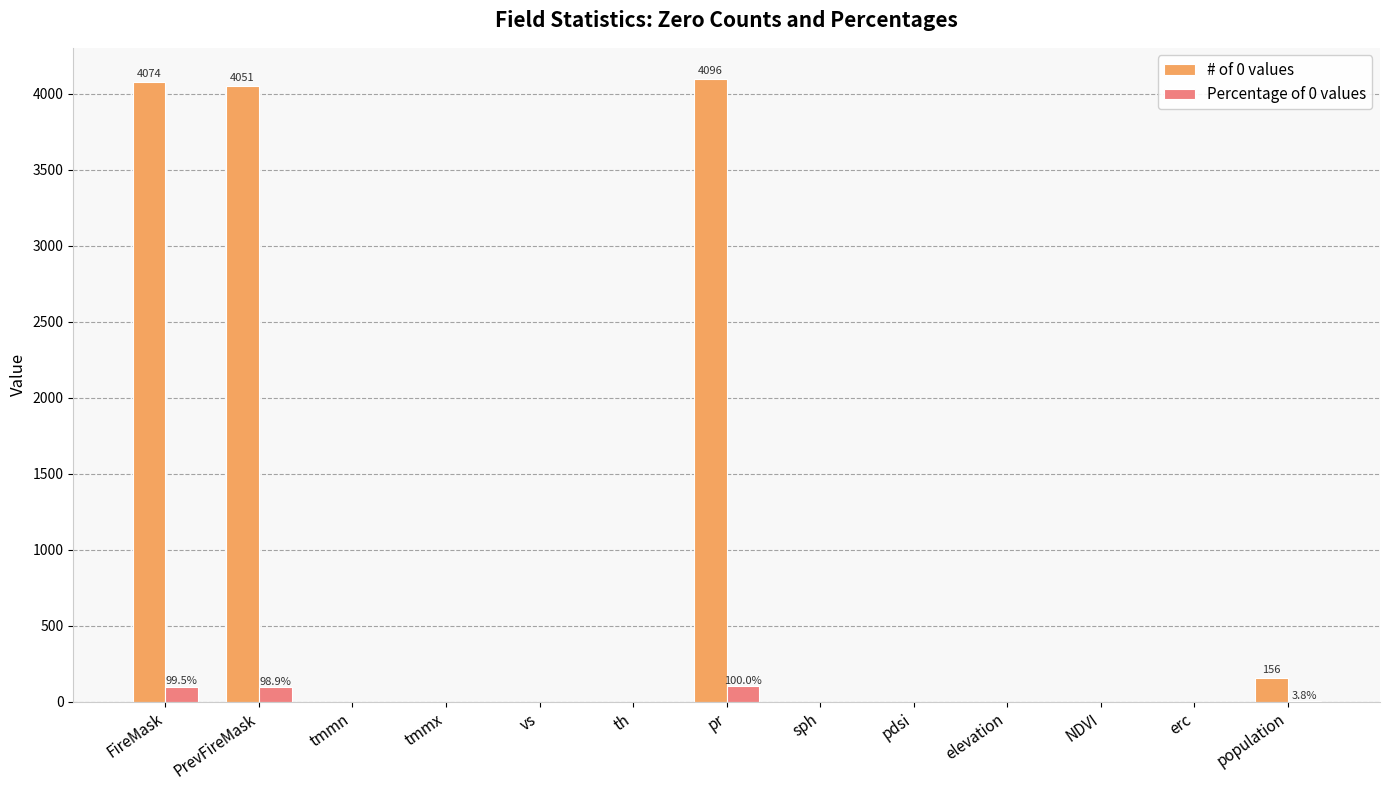

The Percentage of 0 values series shows 0.0 at th. True or false?

True